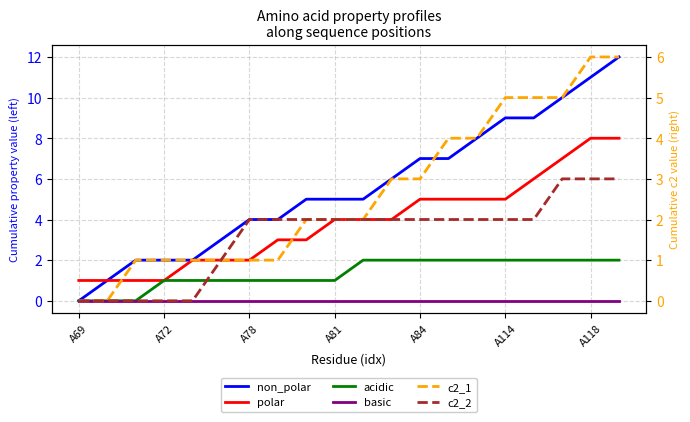

Is it true that acidic equals 3 at 17?

False